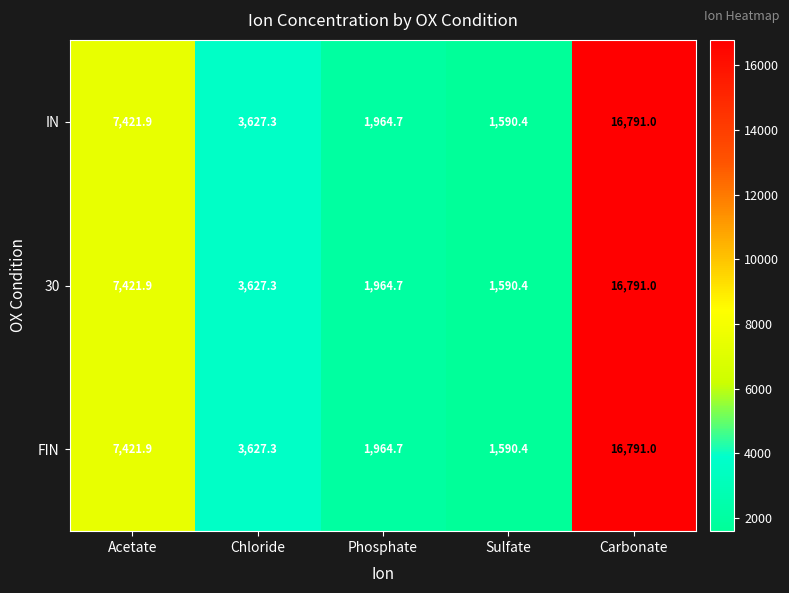

True or false: IN has a value of 16791.0 at Carbonate.

True